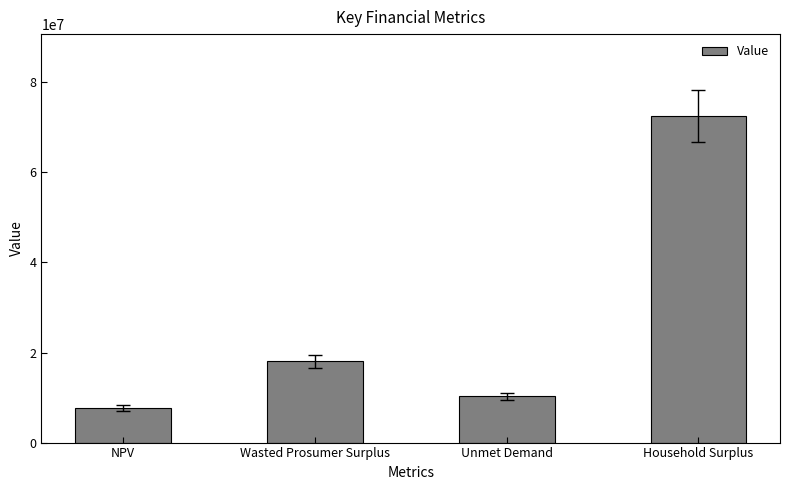

How many bars are there in total?

4